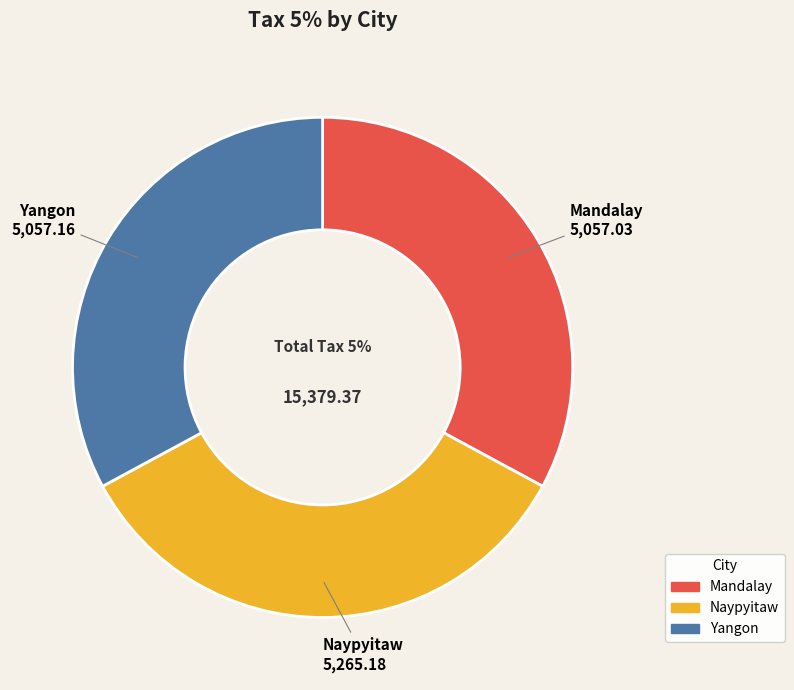

The Yangon slice represents 47% of the pie. True or false?

False